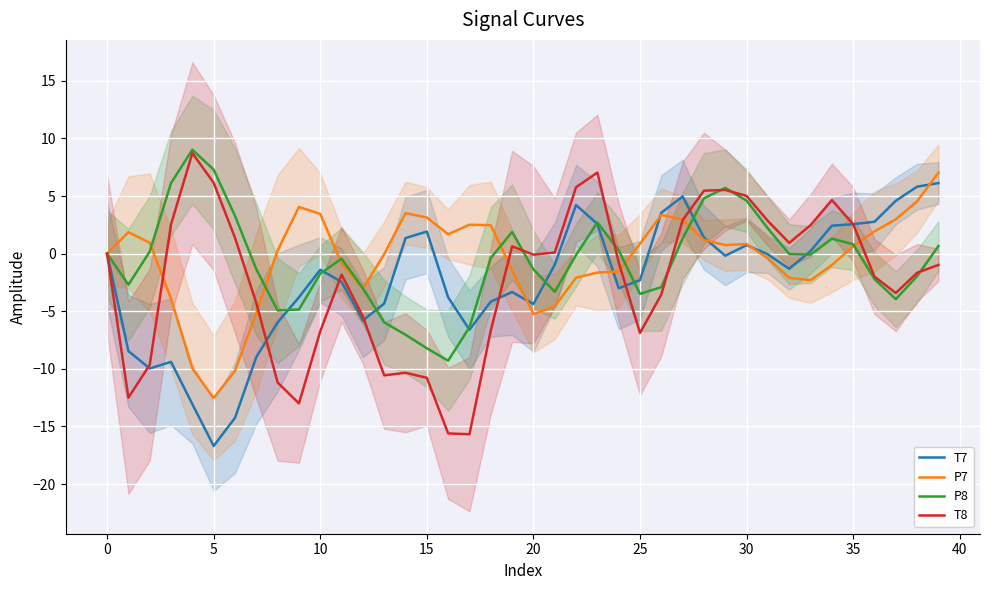

The value of T8 at 15 is -10.8. True or false?

True